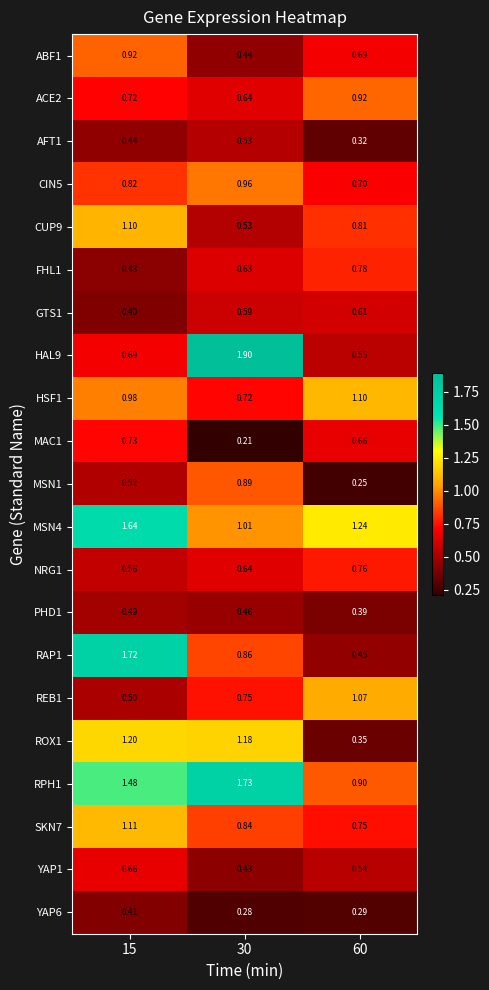

Is the value of MSN1 at 15 greater than the value of FHL1 at 30?

No